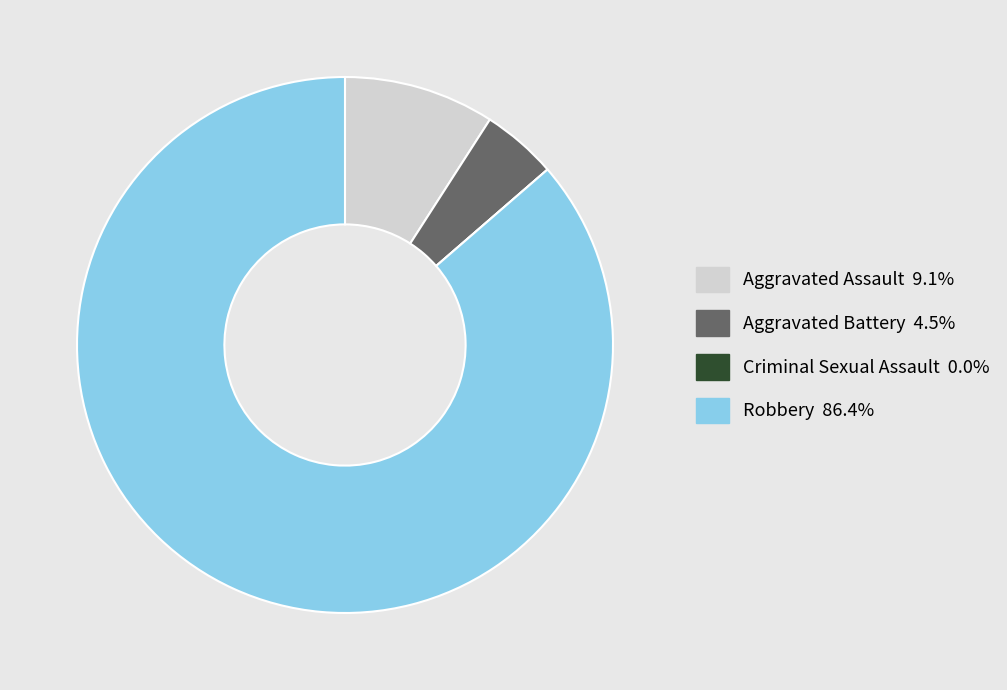

Which slice is the largest?

Robbery